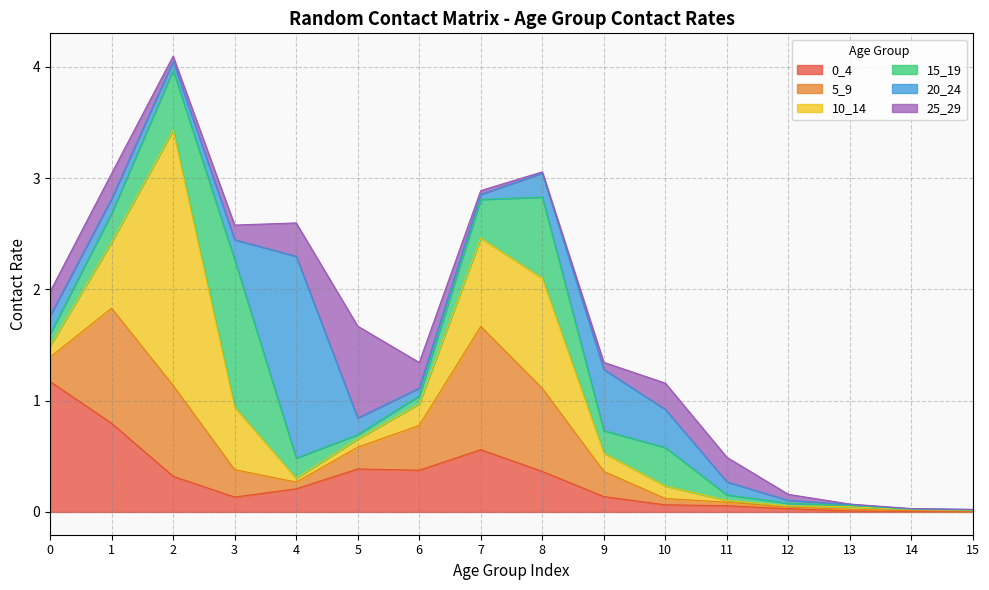

Reading left to right, list all the values displayed in this chart.

0_4: 0=1.2	1=0.8	2=0.3	3=0.1	4=0.2	5=0.4	6=0.4	7=0.6	8=0.4	9=0.1	10=0.1	11=0.1	12=0.0	13=0.0	14=0.0	15=0.0
5_9: 0=0.2	1=1.0	2=0.8	3=0.2	4=0.1	5=0.2	6=0.4	7=1.1	8=0.7	9=0.2	10=0.1	11=0.0	12=0.0	13=0.0	14=0.0	15=0.0
10_14: 0=0.1	1=0.6	2=2.3	3=0.6	4=0.0	5=0.1	6=0.2	7=0.8	8=1.0	9=0.2	10=0.1	11=0.0	12=0.0	13=0.0	14=0.0	15=0.0
15_19: 0=0.1	1=0.3	2=0.5	3=1.3	4=0.2	5=0.0	6=0.1	7=0.3	8=0.7	9=0.2	10=0.3	11=0.0	12=0.0	13=0.0	14=0.0	15=0.0
20_24: 0=0.2	1=0.1	2=0.1	3=0.2	4=1.8	5=0.1	6=0.1	7=0.0	8=0.2	9=0.5	10=0.3	11=0.1	12=0.0	13=0.0	14=0.0	15=0.0
25_29: 0=0.2	1=0.2	2=0.0	3=0.1	4=0.3	5=0.8	6=0.2	7=0.0	8=0.0	9=0.1	10=0.2	11=0.2	12=0.1	13=0.0	14=0.0	15=0.0